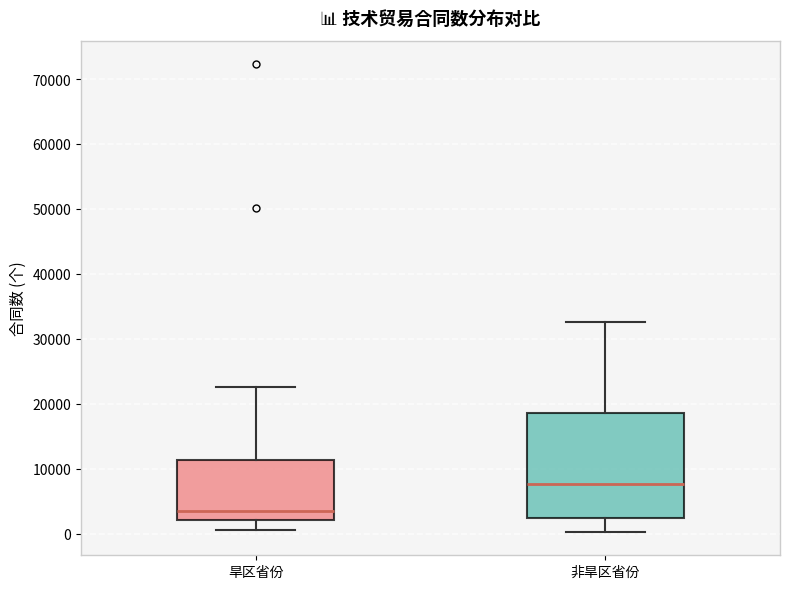

Reading left to right, read every box against the y-axis: the position of its median line, the range the box covers, and the ends of its whiskers. The values are not printed on the chart, so give them approximately, as read against the axis.

旱区省份: median 3000, box 2000 to 11000, whiskers 0 to 23000
非旱区省份: median 8000, box 2000 to 19000, whiskers 0 to 33000